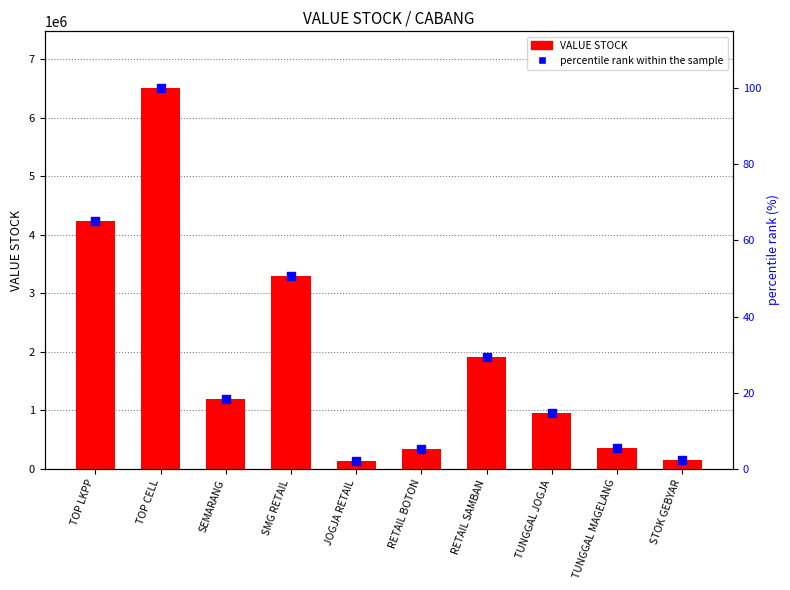

Which series has the widest spread of Y values?

VALUE STOCK